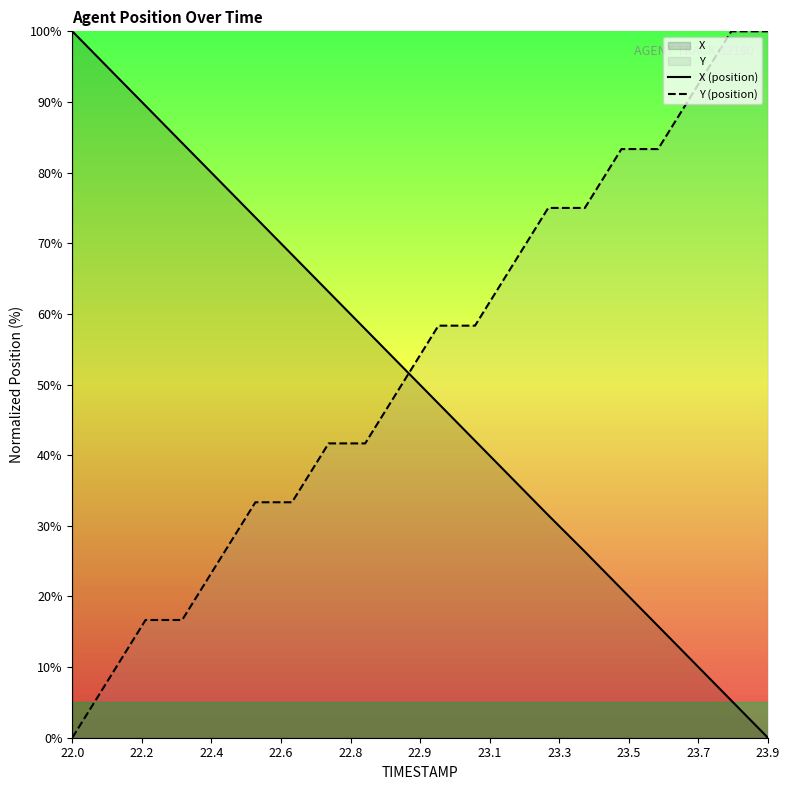

After their last crossing, which series has the higher values: Y (position) or X (position)?

Y (position)